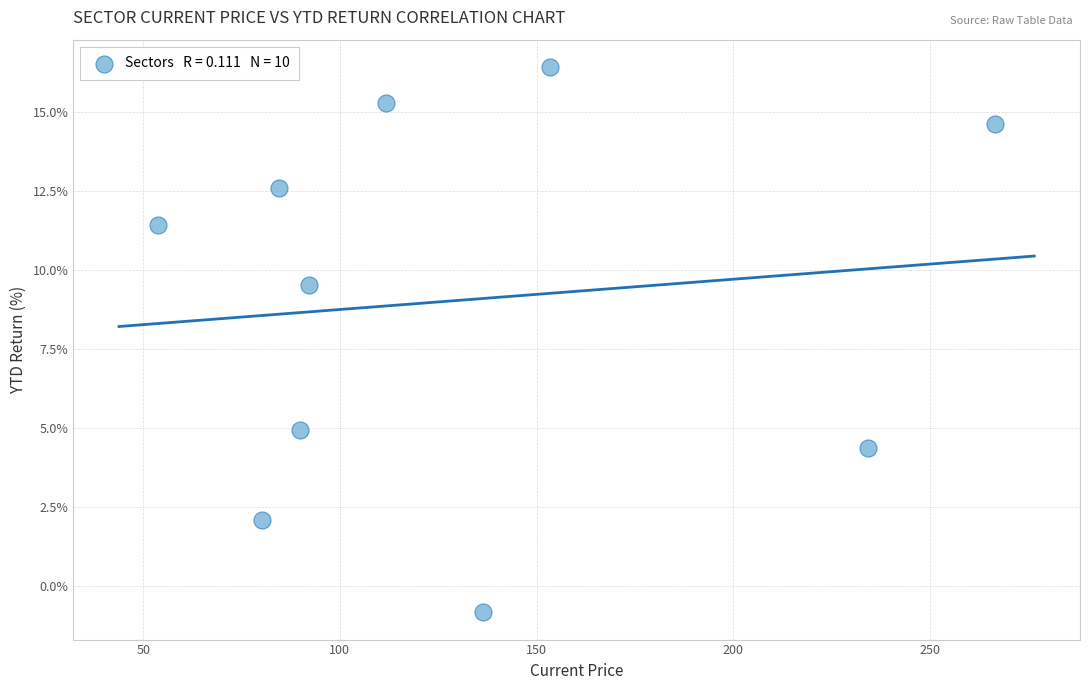

What is the average X value?

130.3